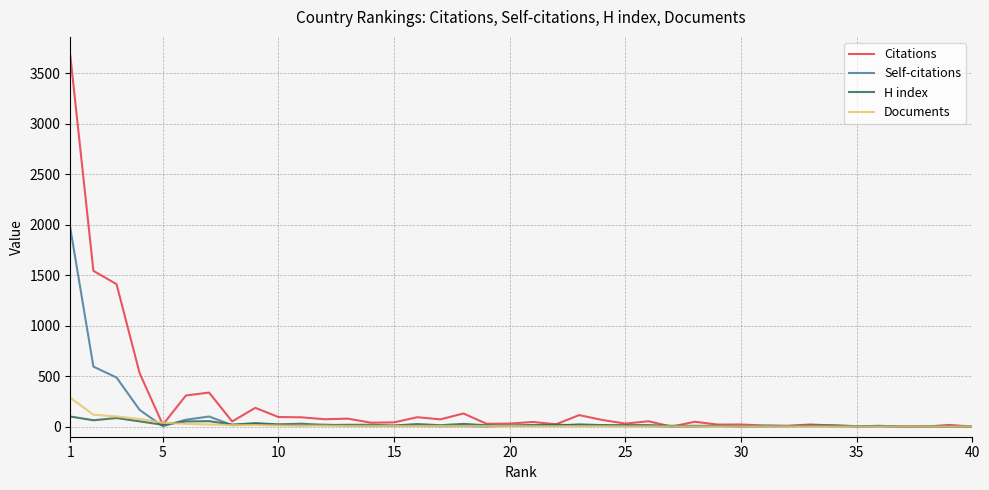

List the series in order of their peak value, lowest first.

H index, Documents, Self-citations, Citations